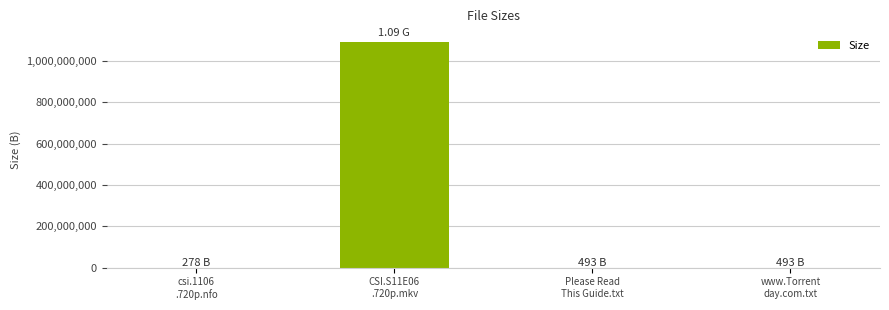

The chart shows a value of 493 at Please Read
This Guide.txt. True or false?

True